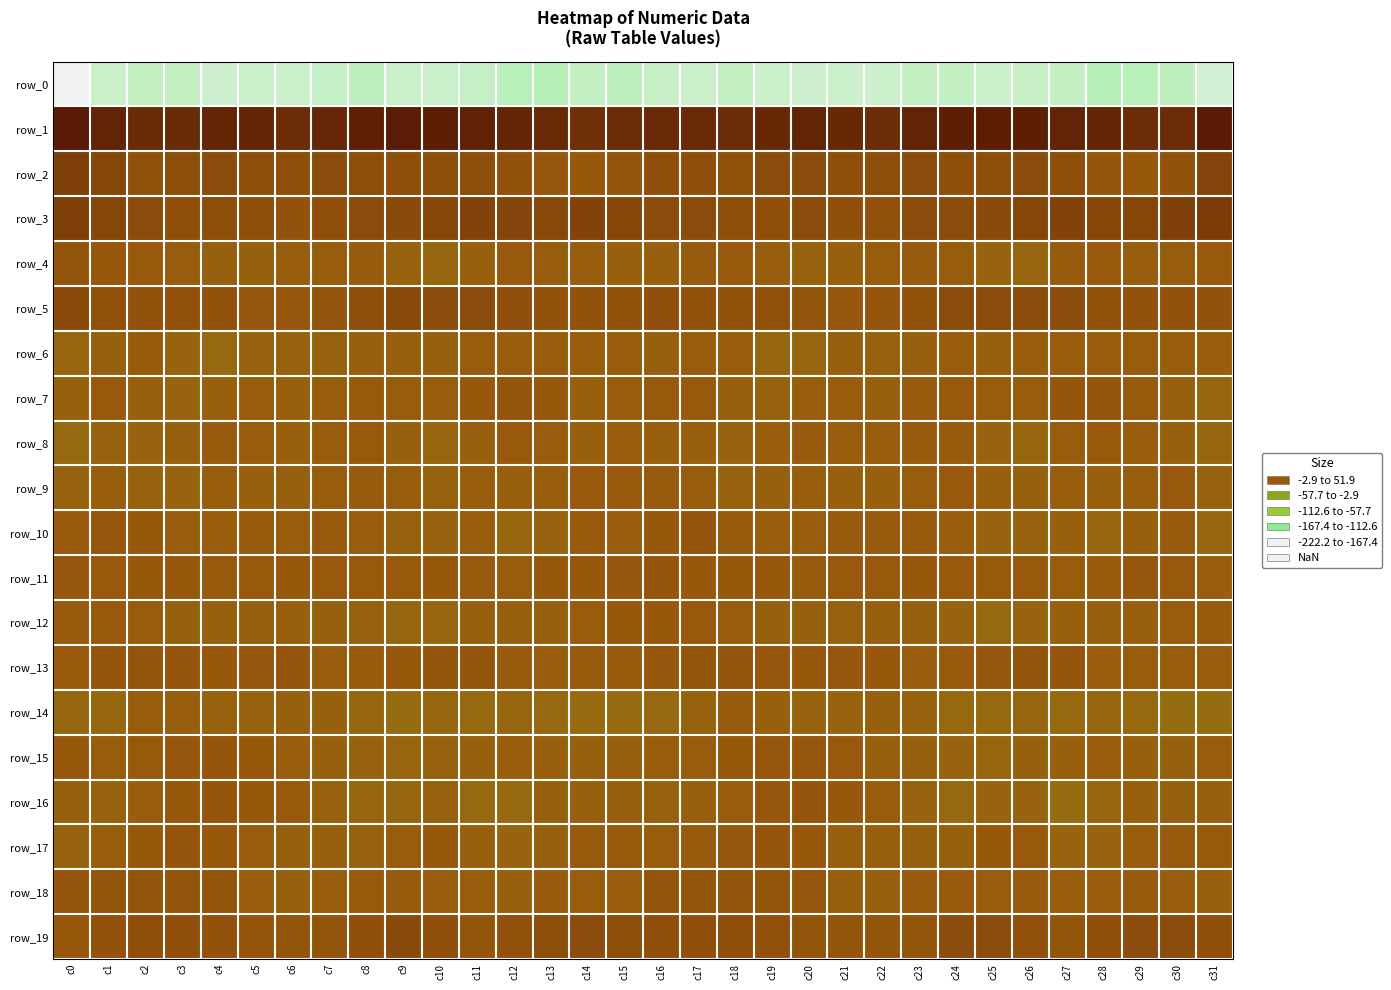

What is the difference between the maximum and second lowest values in the row_19 series?

8.7